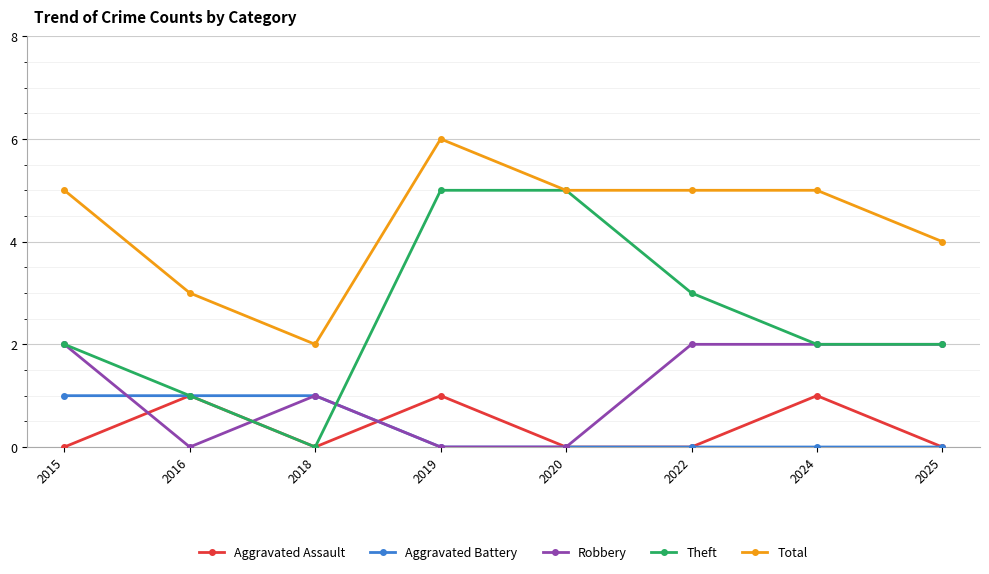

What are all the series names shown in the legend?

Aggravated Assault, Aggravated Battery, Robbery, Theft, Total